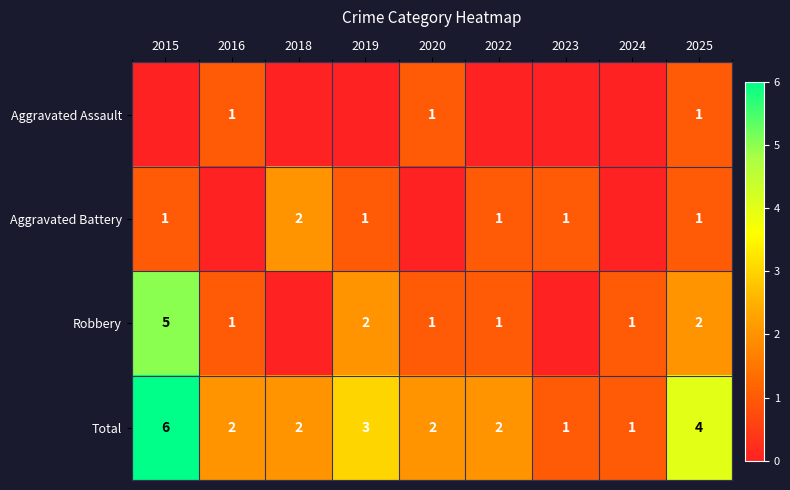

What is the highest value of the Aggravated Battery series?

2